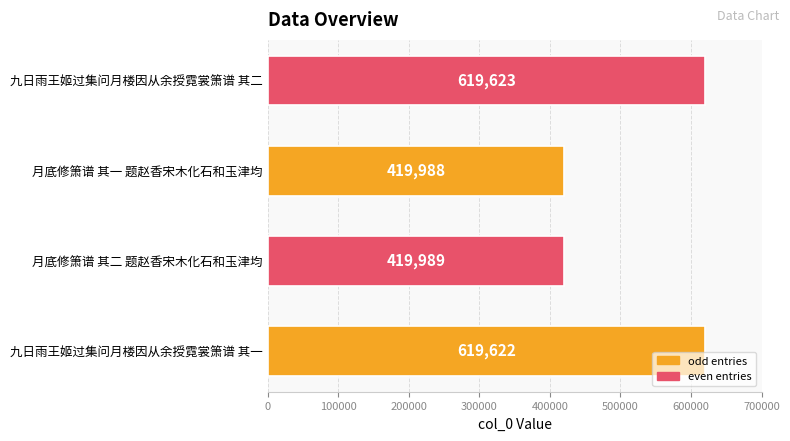

Are the bars horizontal?

Yes